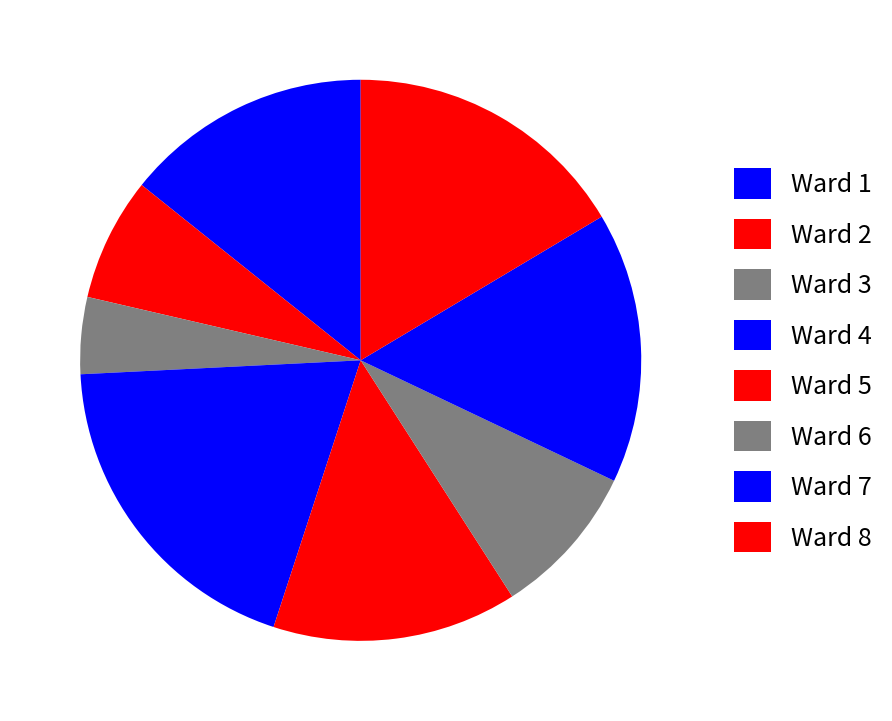

How many segments does this pie chart have?

8